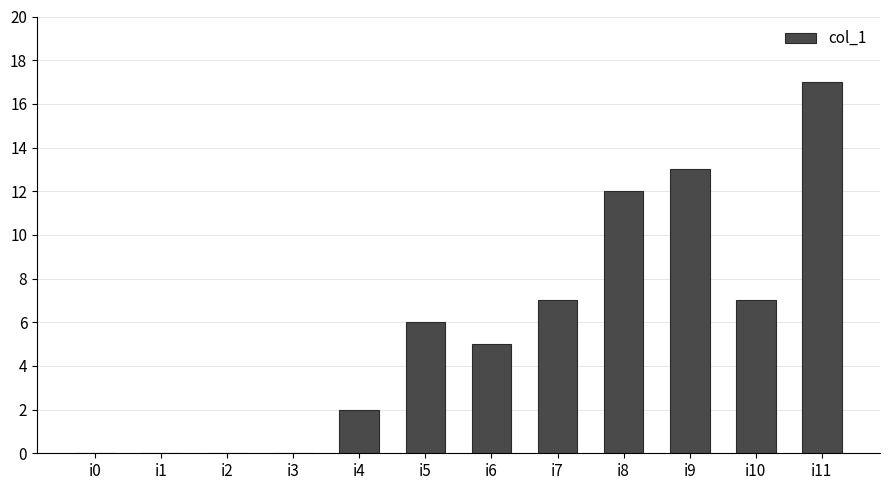

What is the average value?

6